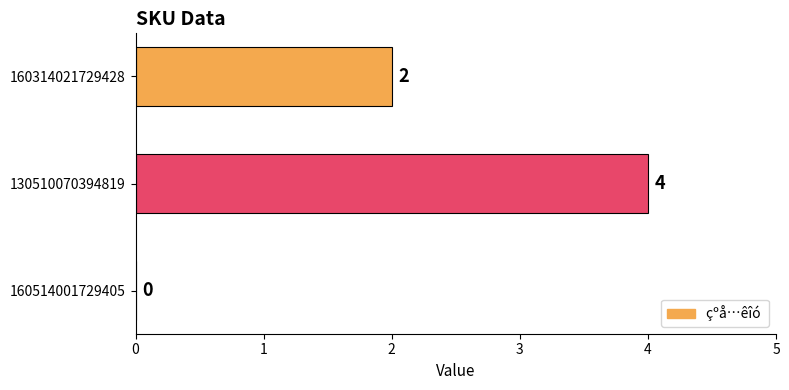

The value at 160514001729405 is 0. True or false?

True